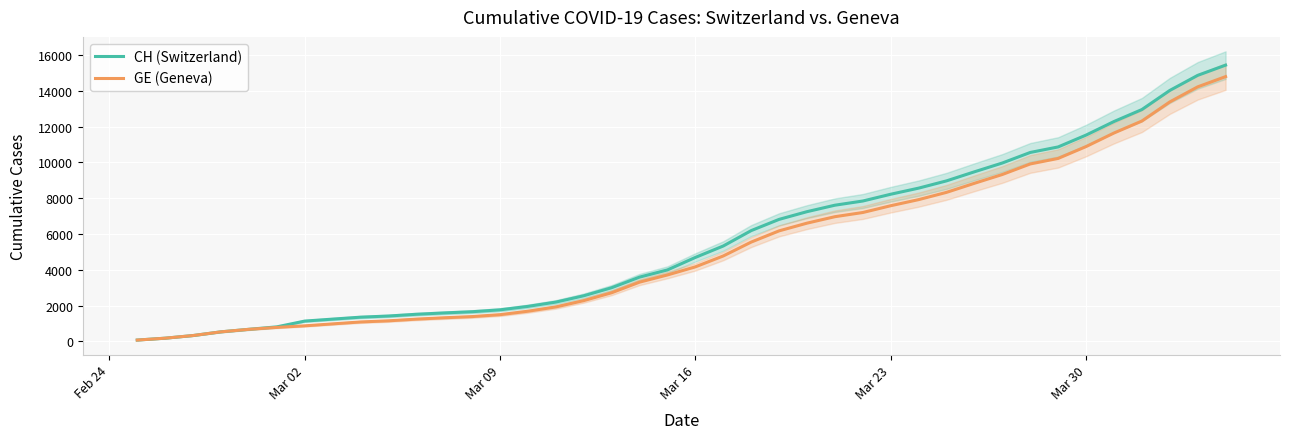

Is the value of CH (Switzerland) at 17 greater than the value of GE (Geneva) at 17?

Yes